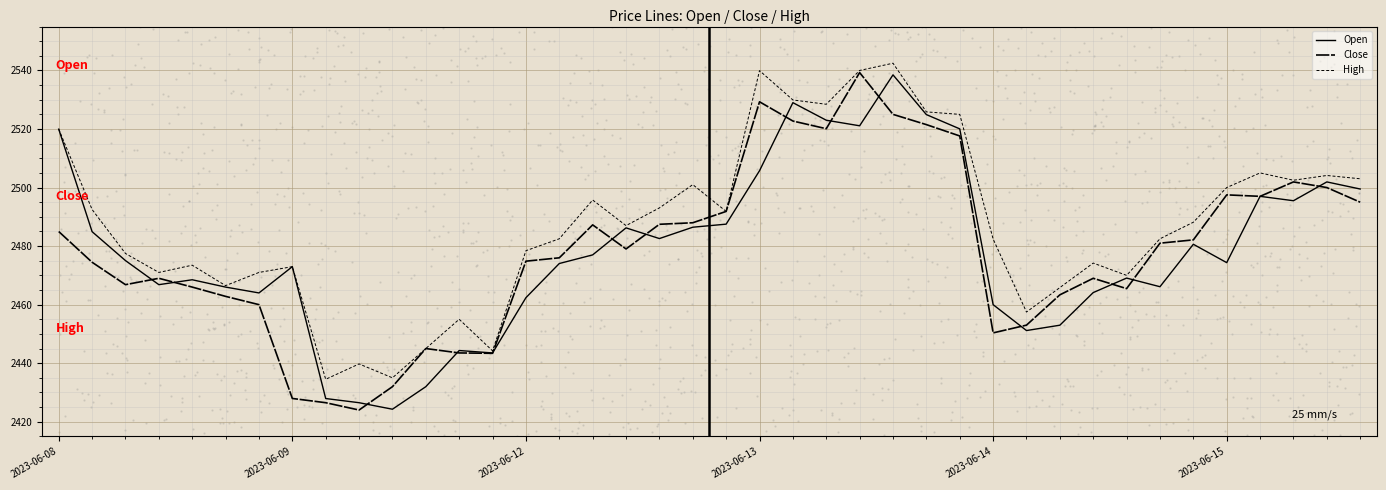

At which category is the sum across all series the highest?

25